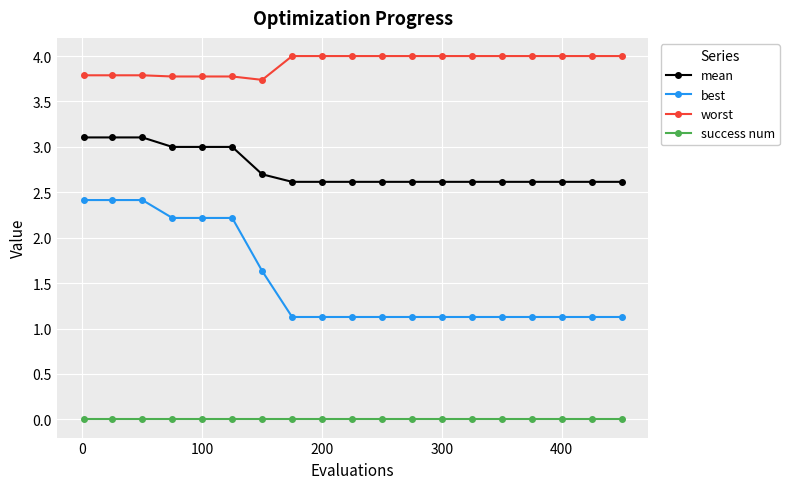

Count the number of categories in the chart.

19